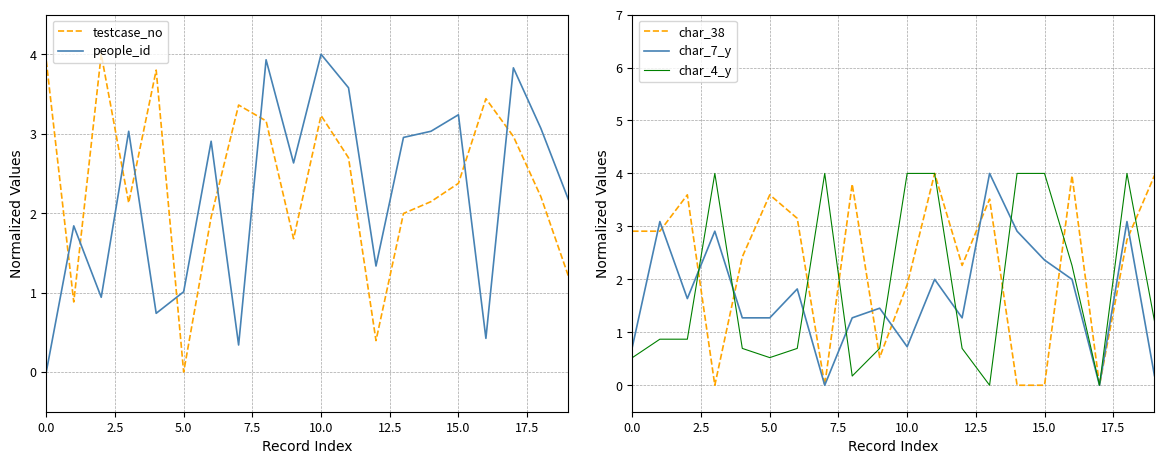

The char_7_y series shows 2.4 at 15.0. True or false?

True